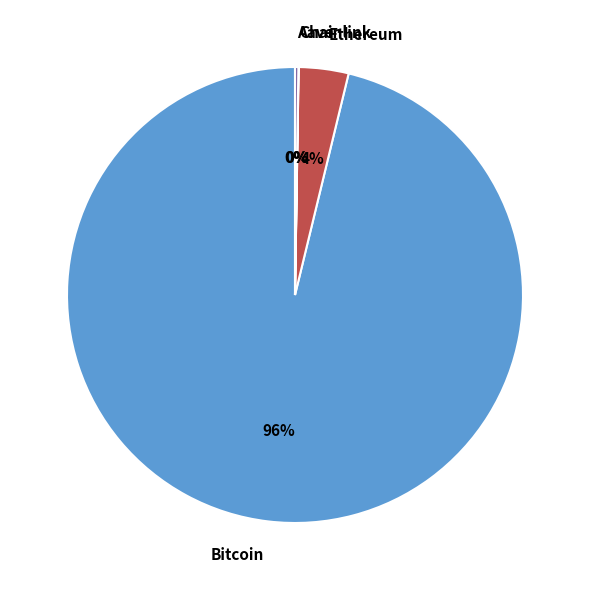

What percentage is the Ethereum slice, to the nearest percent?

4%